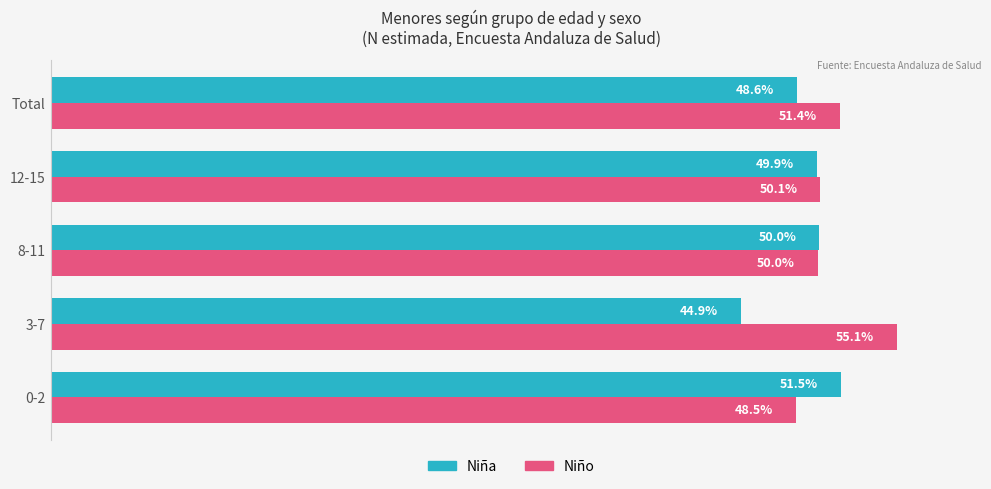

Is the value of Niña at 0-2 greater than the value of Niño at 0-2?

Yes